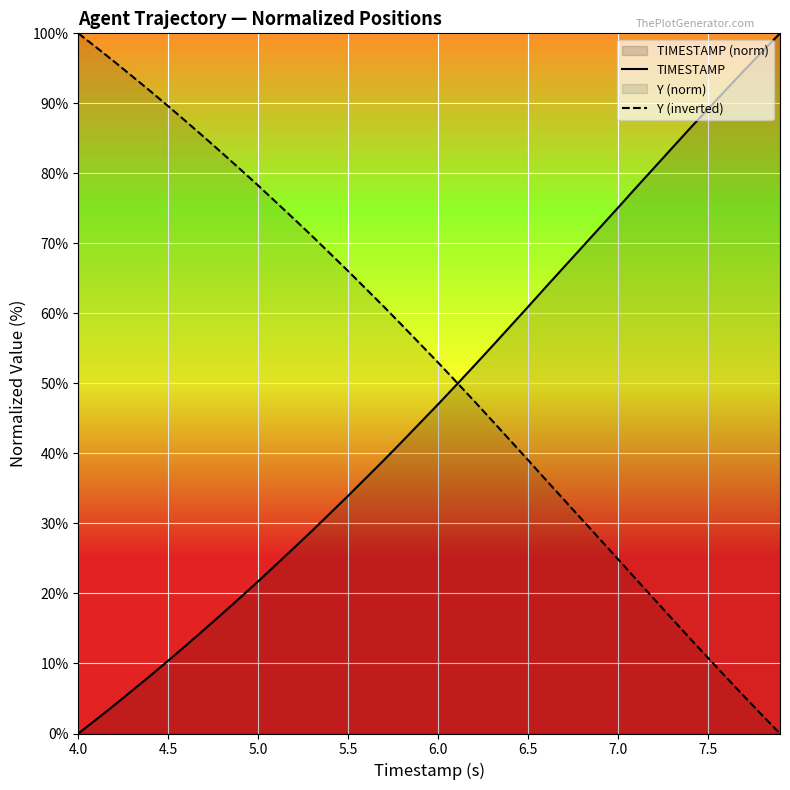

Which series has the largest total across all categories?

Y (inverted)